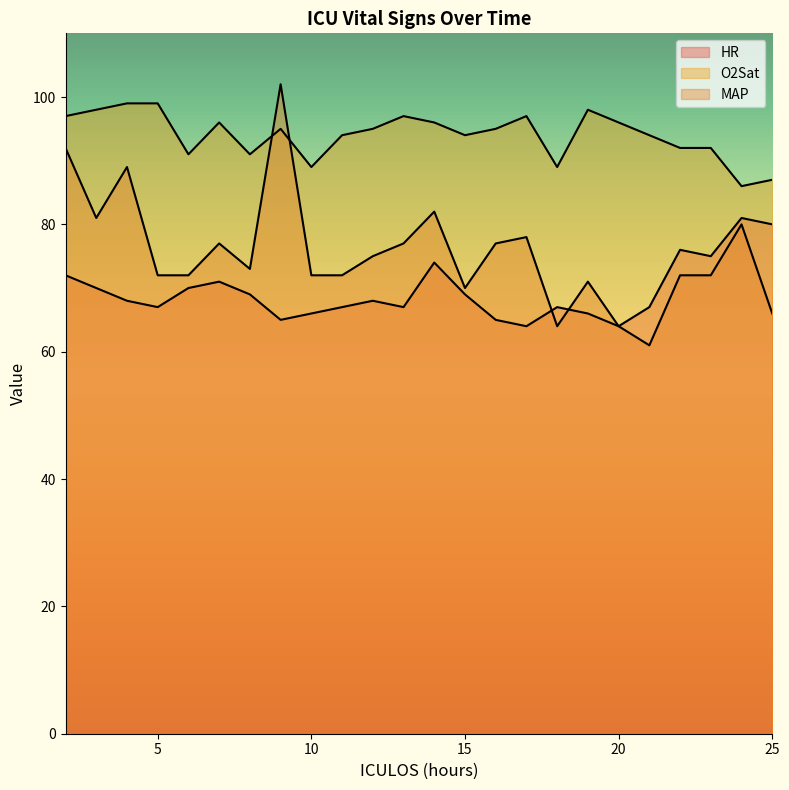

What is the difference between the maximum and second lowest values in the O2Sat series?

12